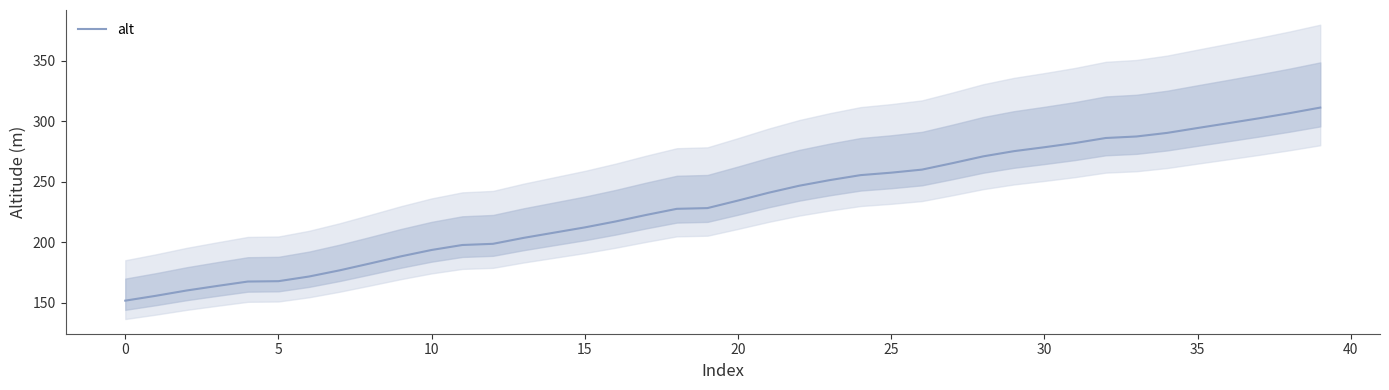

Reading right to left, list all the values displayed in this chart.

311.2	306.6	302.4	298.4	294.4	290.3	287.4	286.1	282.0	278.5	275.2	270.9	265.3	260.0	257.5	255.4	251.3	246.7	240.9	234.4	228.2	227.6	222.5	217.1	212.3	207.9	203.6	198.7	197.7	193.6	188.3	182.5	176.8	171.7	167.8	167.5	163.9	160.1	155.7	151.7